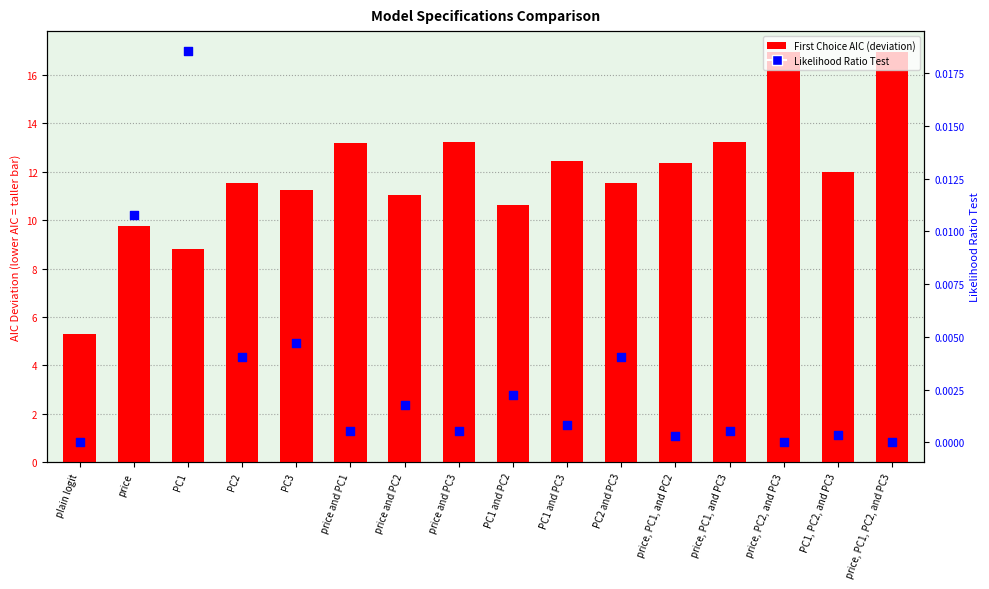

Which series reaches the maximum Y coordinate?

First Choice AIC (inverted deviation)